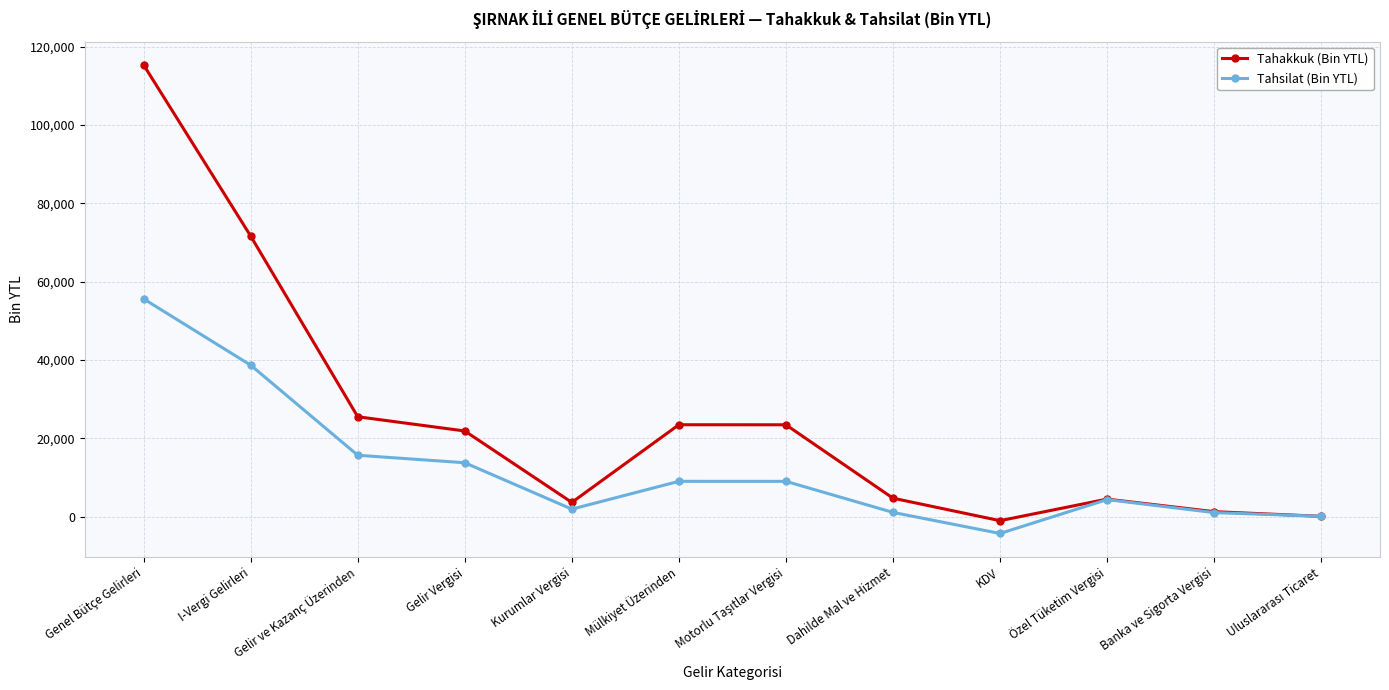

What is the maximum value for Tahakkuk (Bin YTL)?

115369